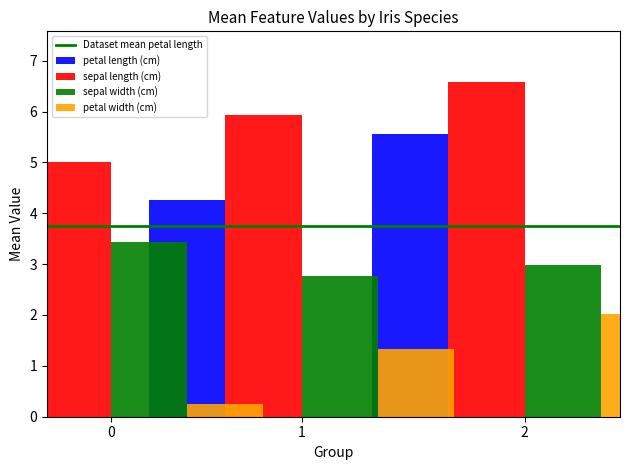

What is the sum of all petal width (cm) values?

3.6